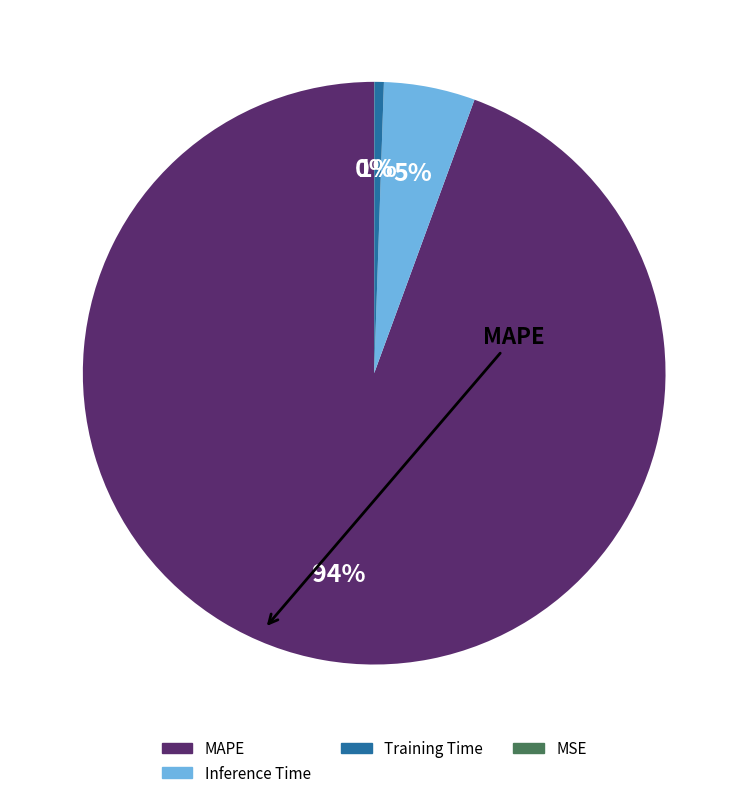

Is there a majority slice in this chart?

Yes